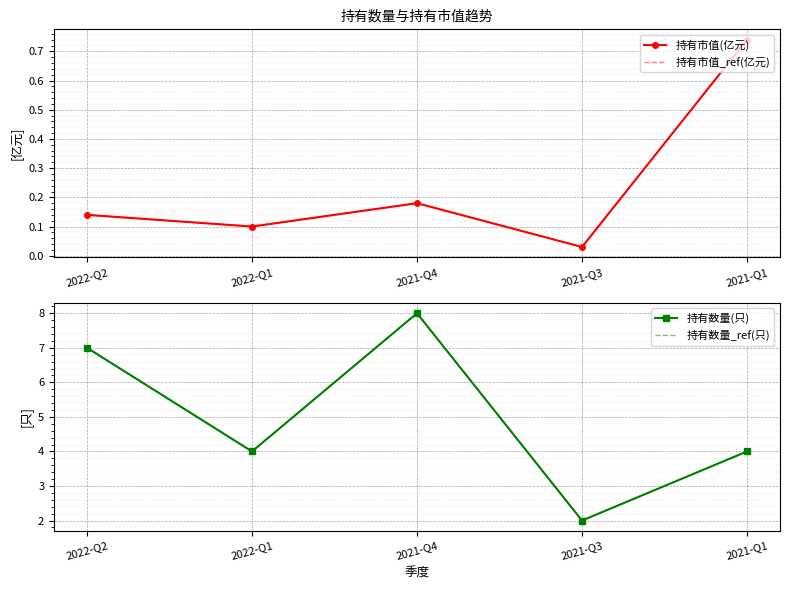

How many interior local valleys does the 持有市值(亿元) series have?

2